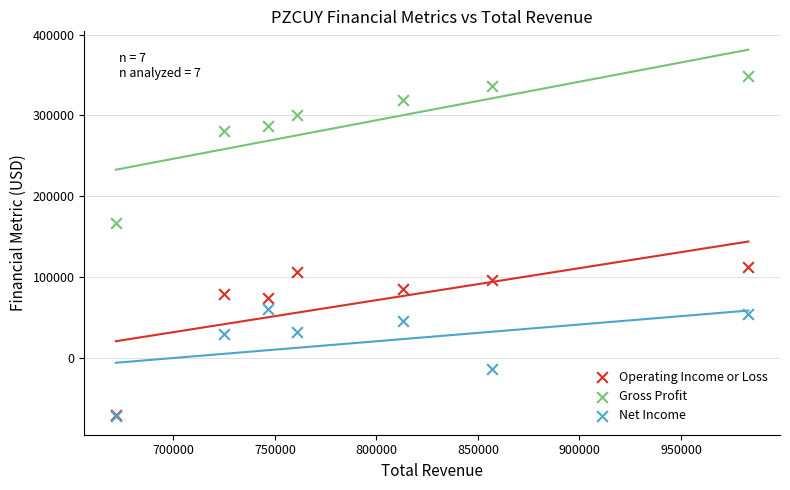

In the Net Income series, what Y value is closest to -6100?

-13400